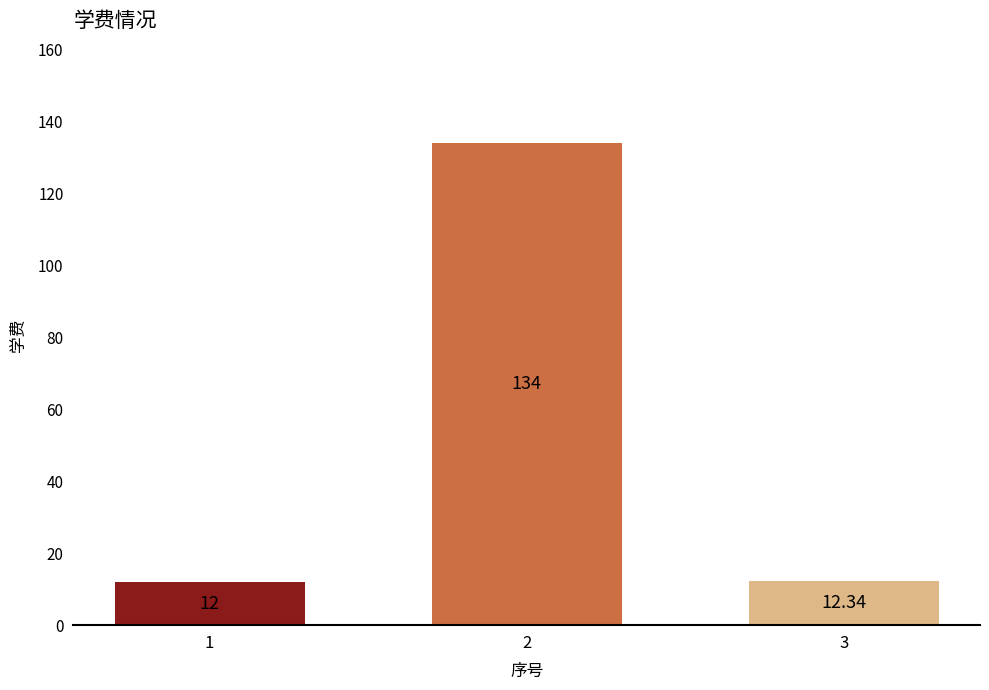

Rank the categories by value from lowest to highest.

1, 3, 2